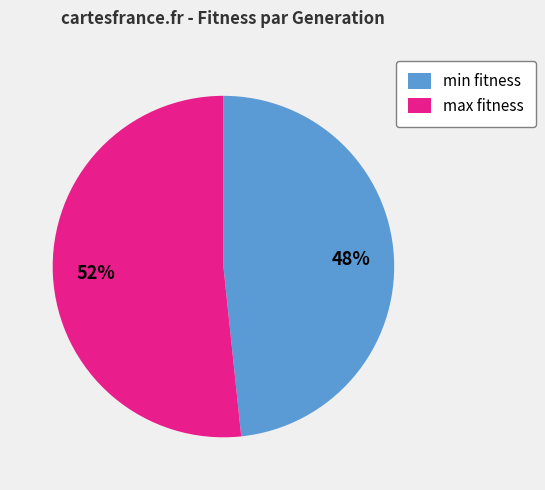

True or false: max fitness accounts for 39% of the total.

False